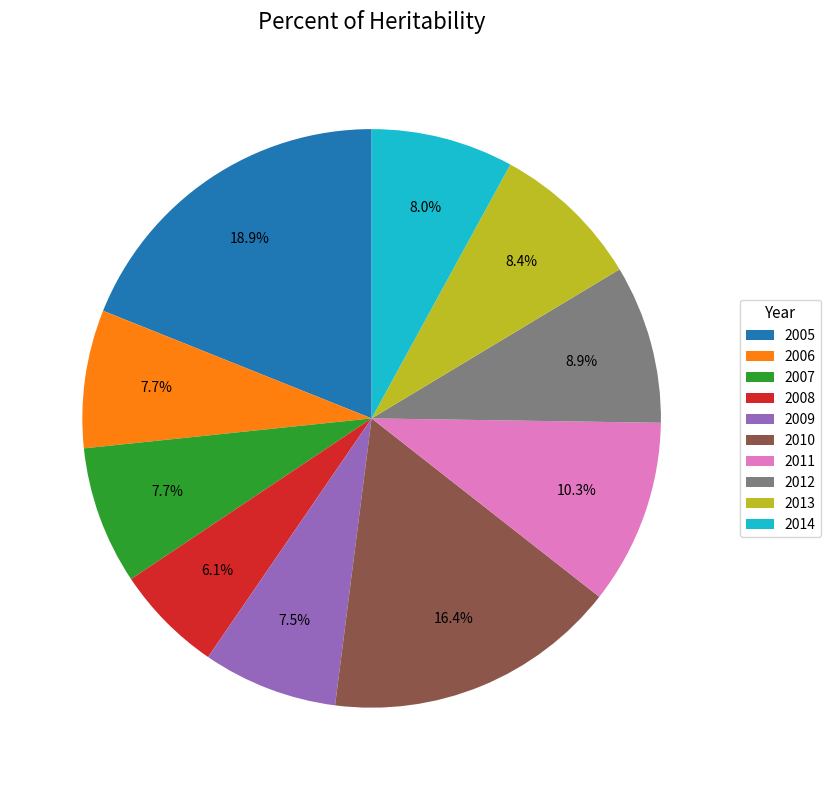

Does 2009 represent more than half of the total?

No